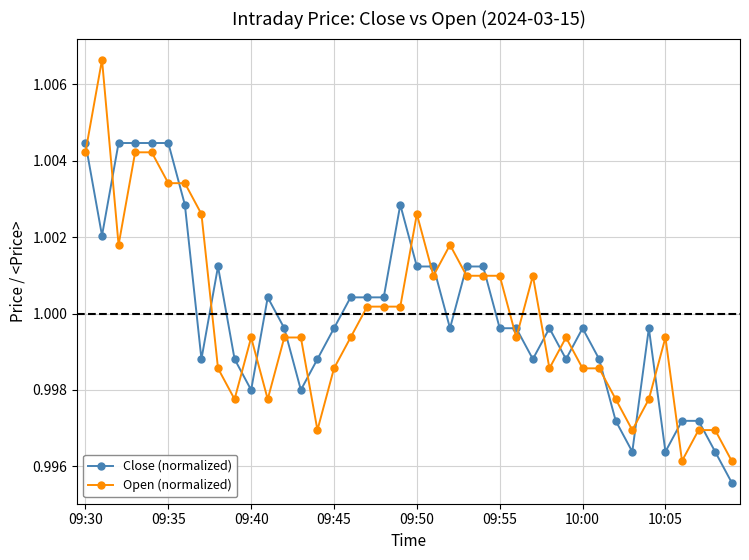

What is the sum of all Close (normalized) values?

40.0